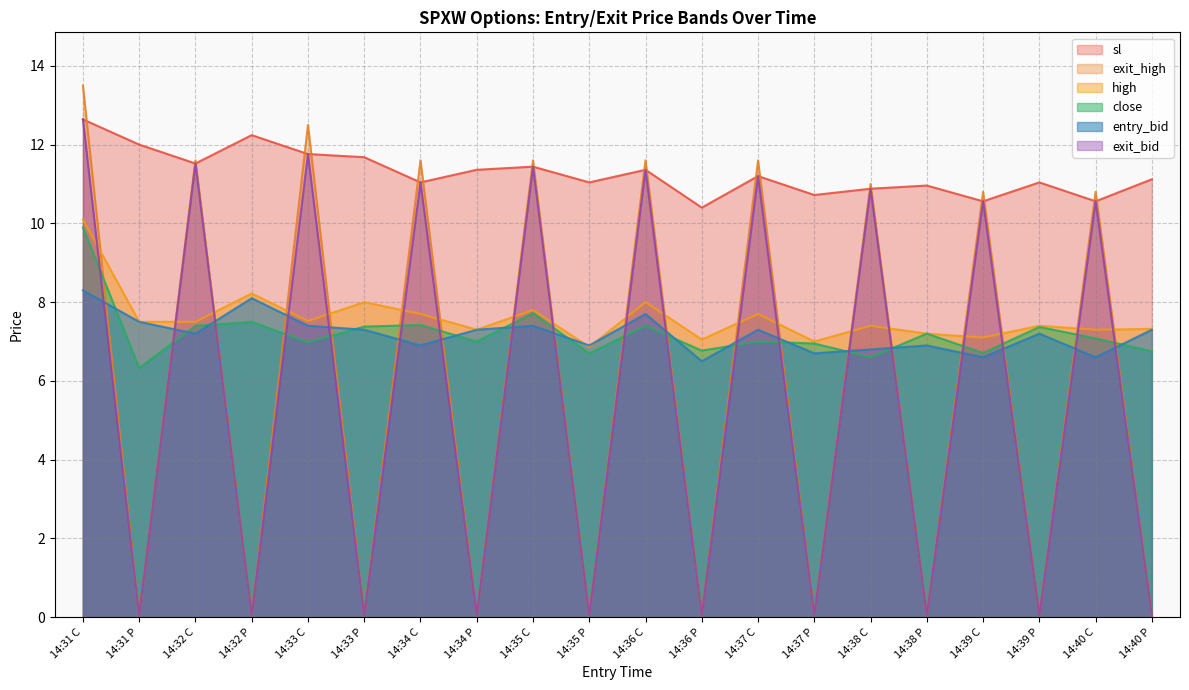

Where is exit_bid nearest to the value 6?

14:39 C